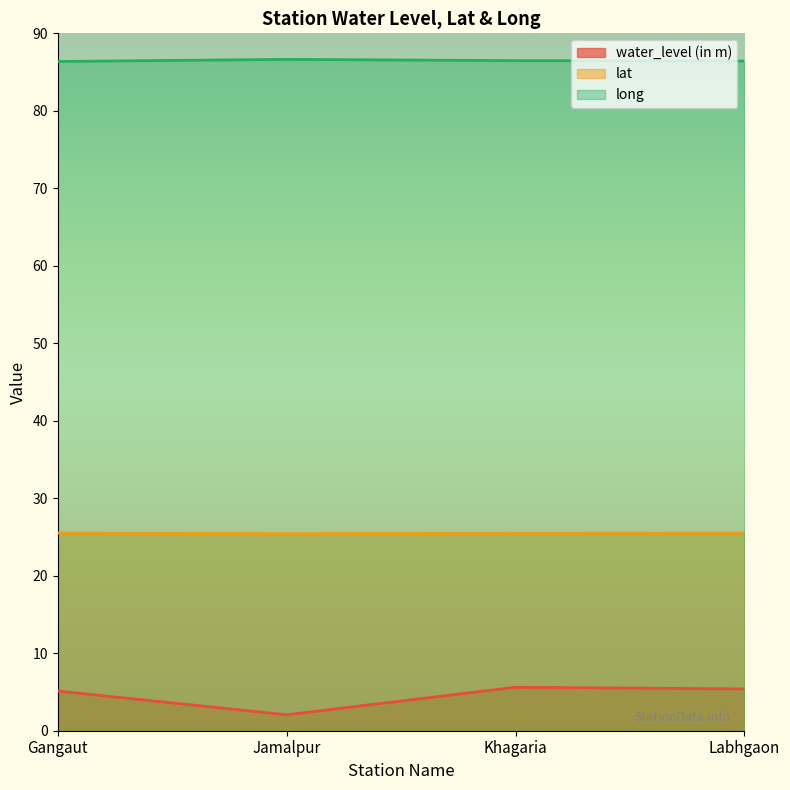

What are all the series names shown in the legend?

water_level (in m), lat, long